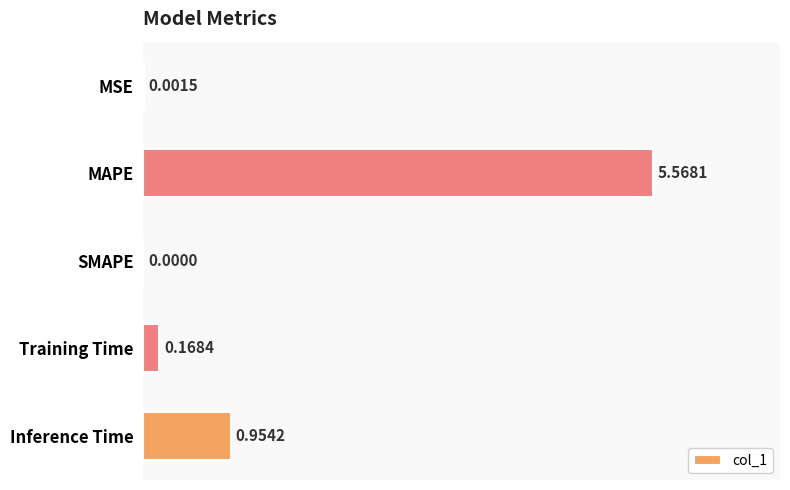

Are the bars horizontal?

Yes